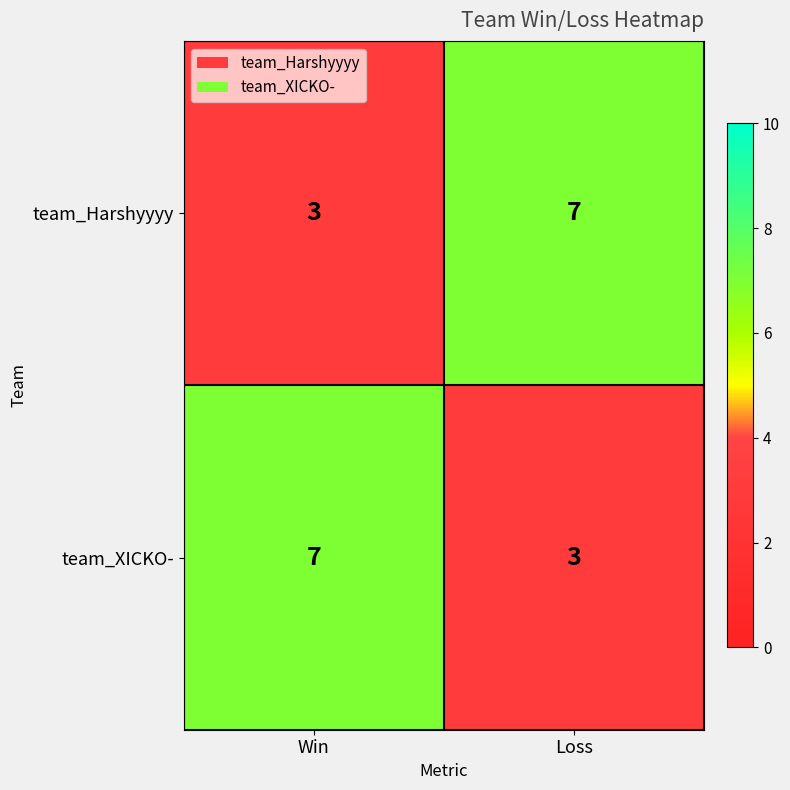

What is the sum of all team_XICKO- values?

10